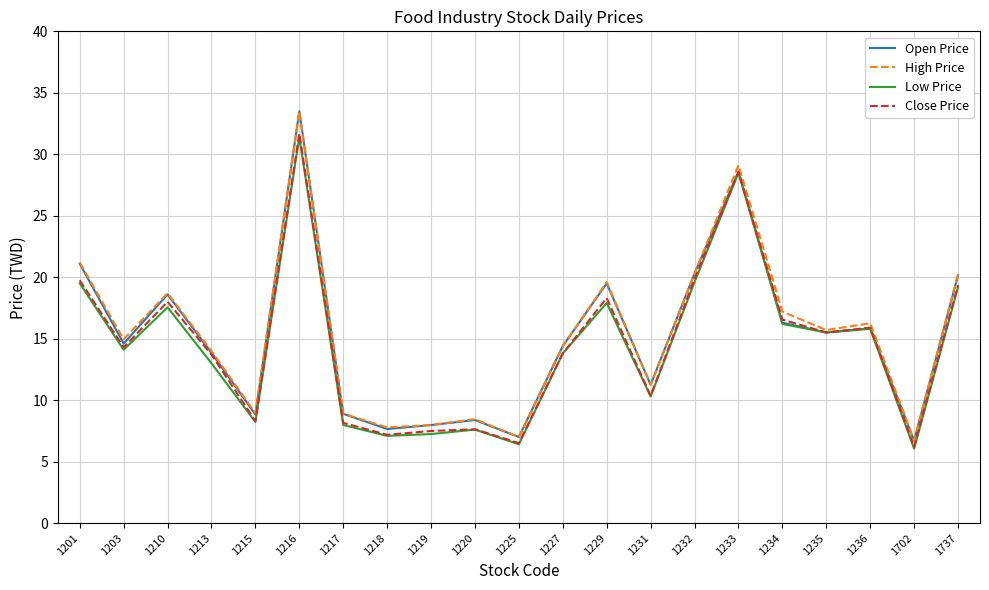

What is the maximum value shown in the chart?

33.5